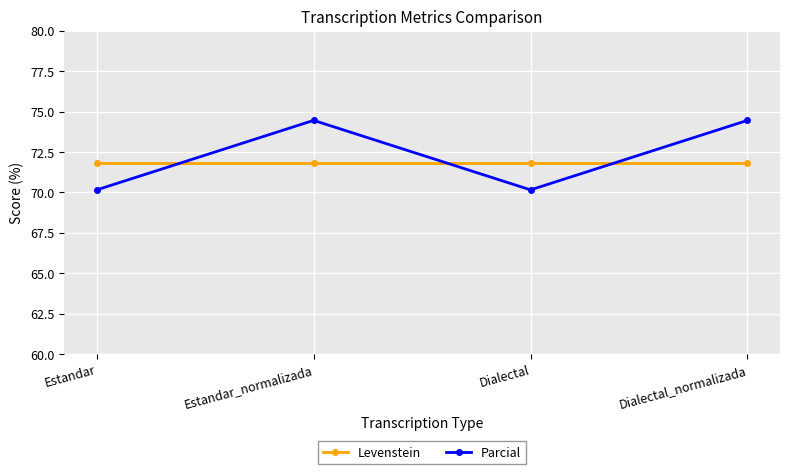

What is the maximum value shown in the chart?

74.5